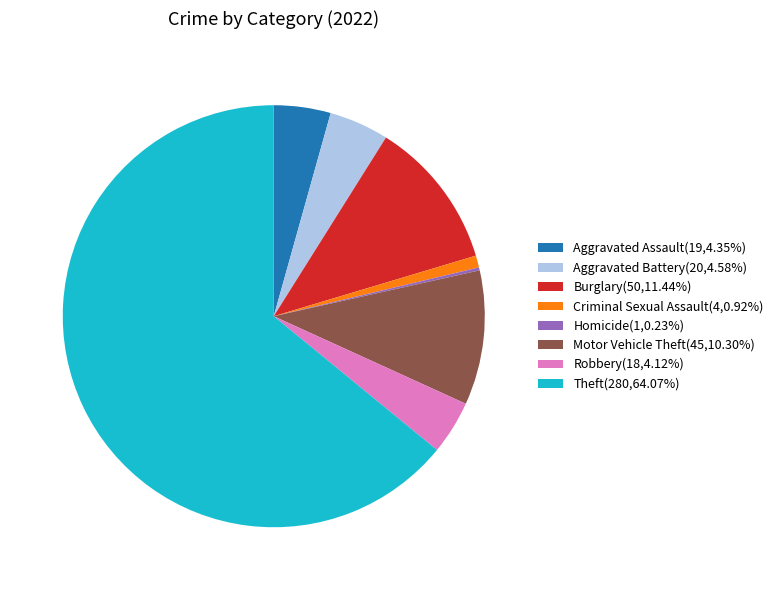

Is the sum of Motor Vehicle Theft(45,10.30%) and Robbery(18,4.12%) greater than half?

No